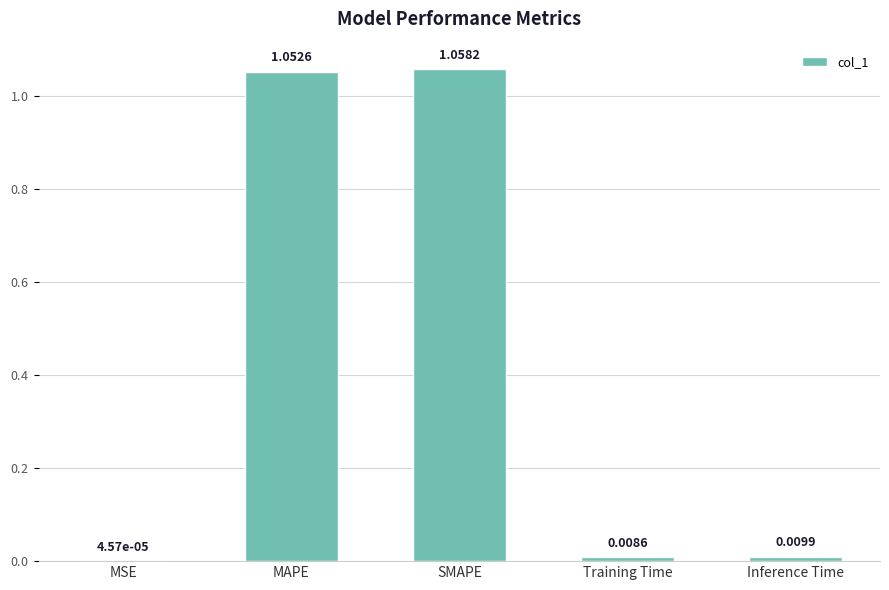

How many data points does each series have?

5